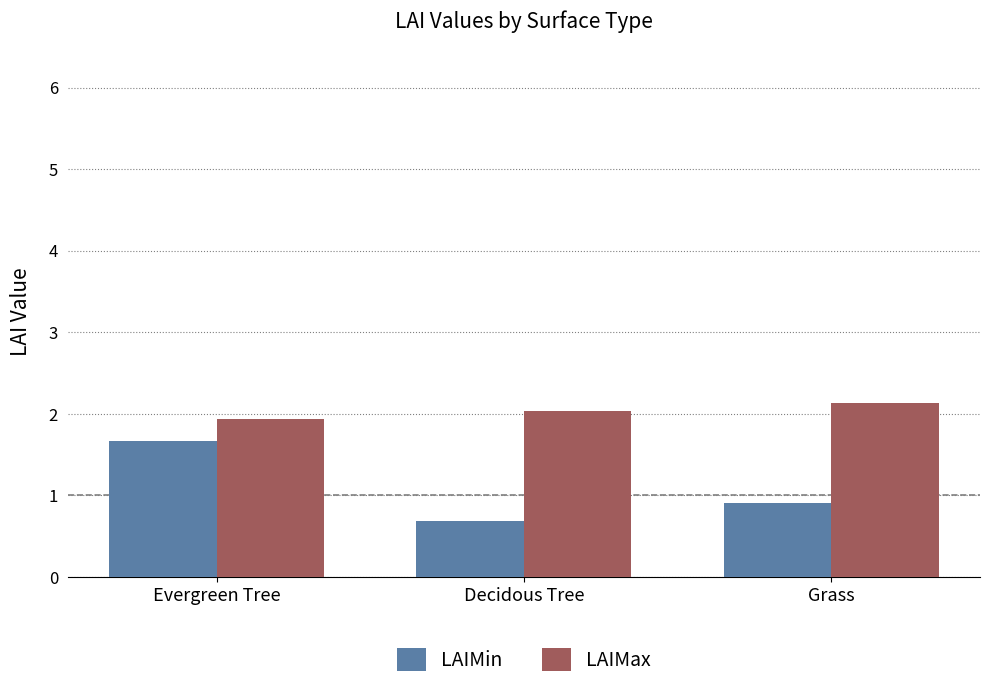

Are the bars grouped side by side (vs. stacked)?

Yes